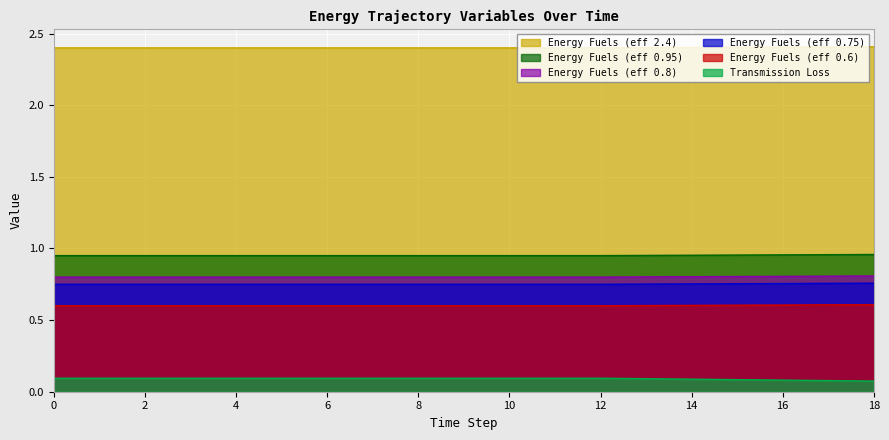

What is the sum of all Energy Fuels (eff 0.75) values?

14.3